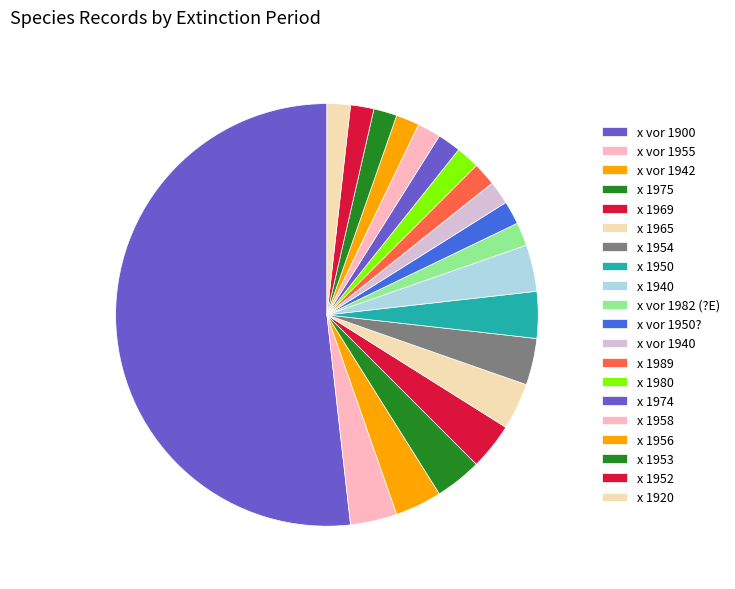

How many slices are in this pie chart?

20